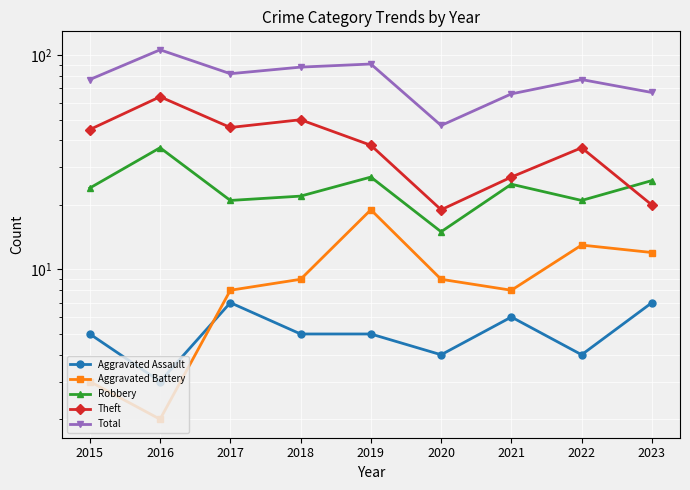

The value of Aggravated Assault at 2020 is 4. True or false?

True